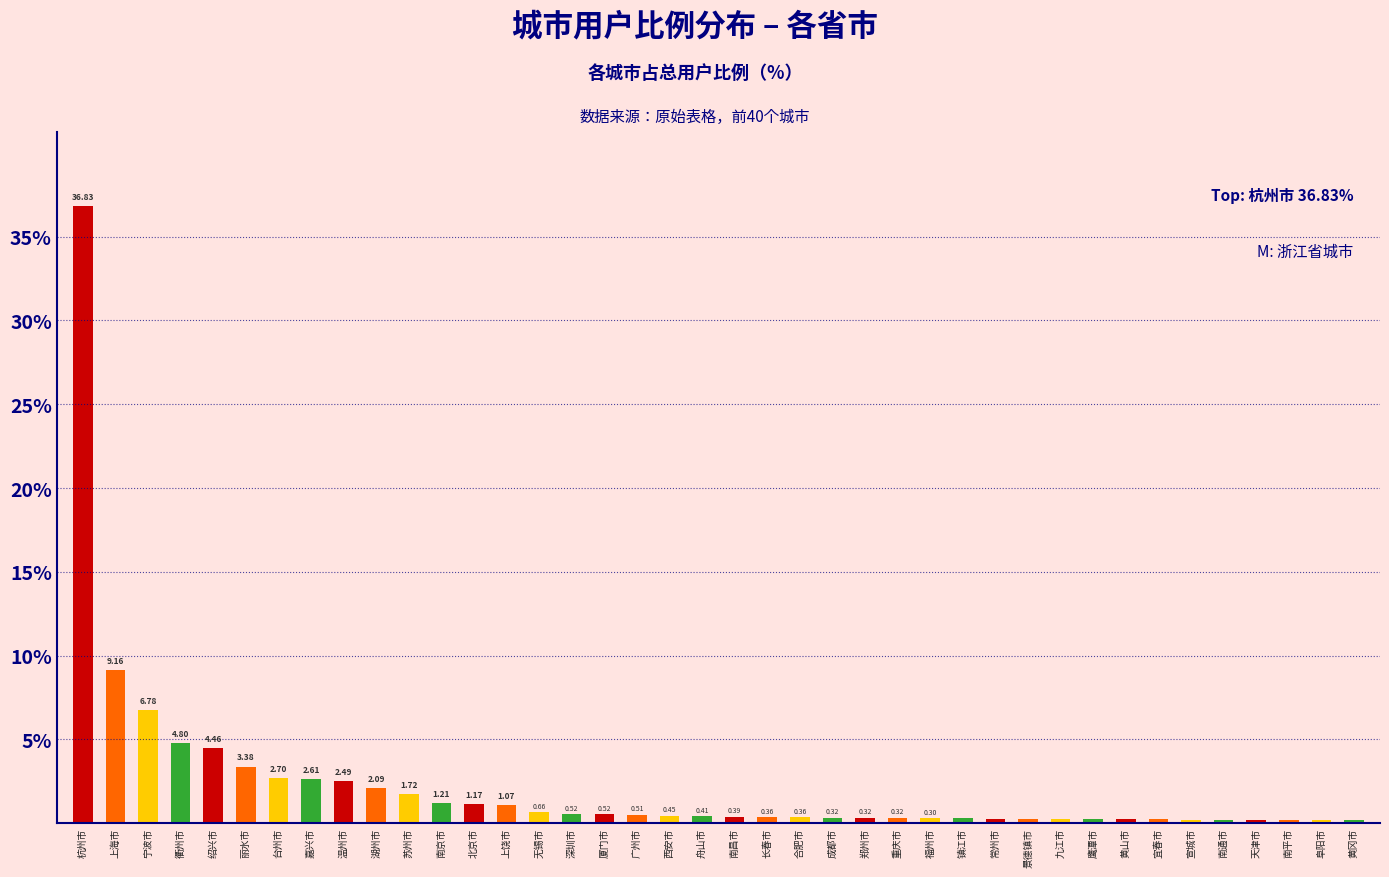

What is the label of the 36th bar from the right?

绍兴市